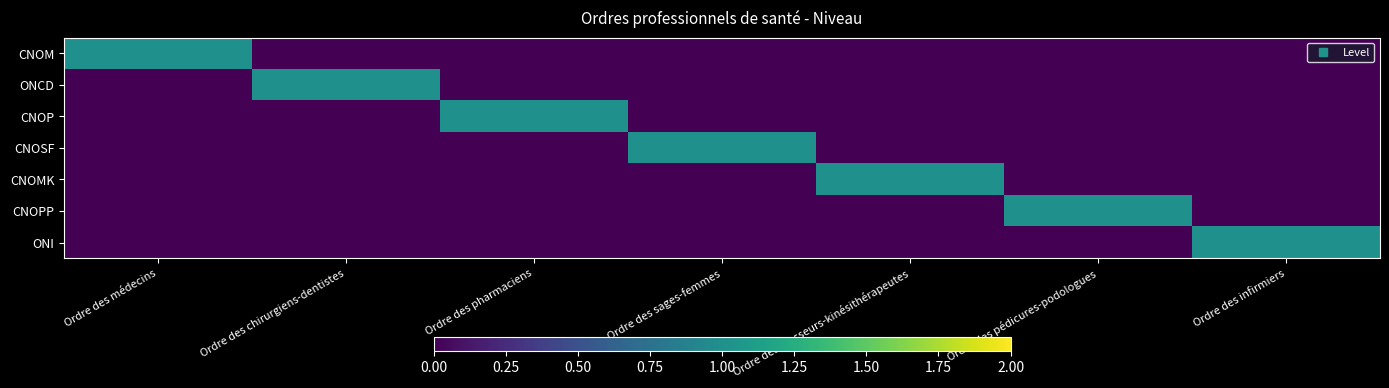

Between Ordre des pédicures-podologues and Ordre des chirurgiens-dentistes, which is larger?

Ordre des pédicures-podologues